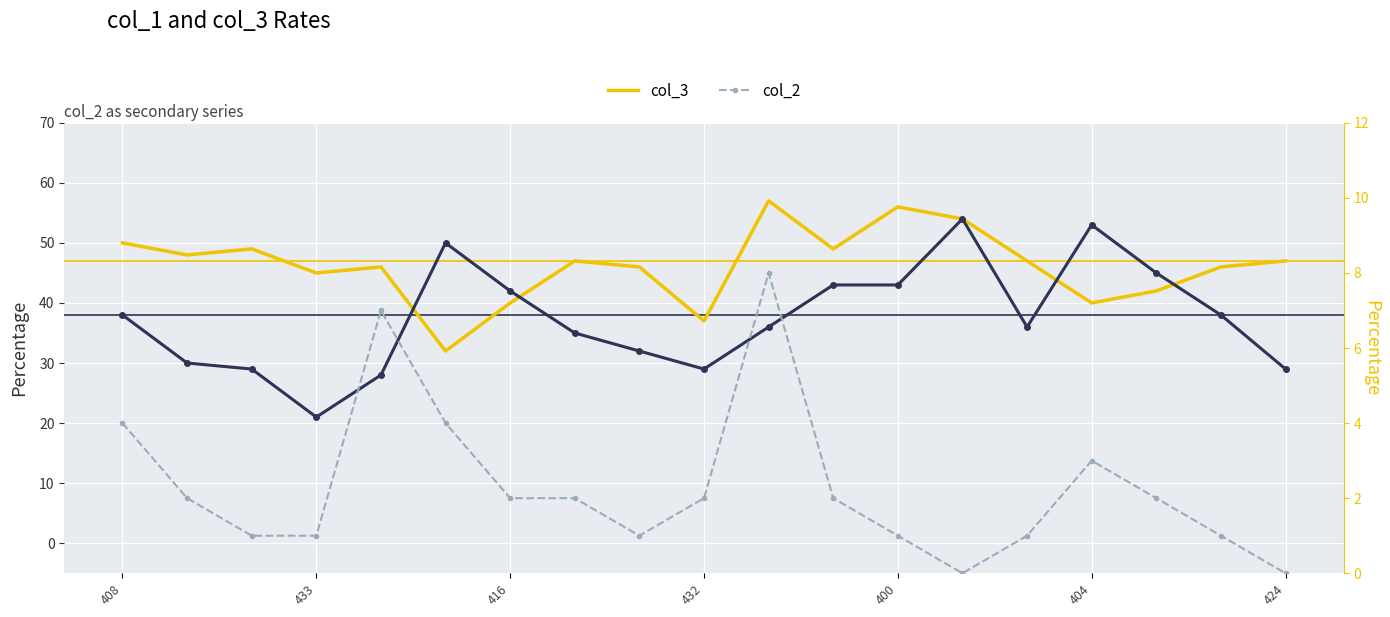

Which series has the largest range (max minus min)?

col_1